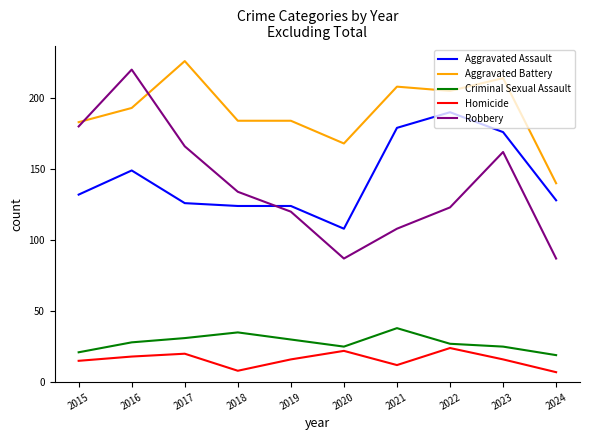

Rank the series at 2016 from highest to lowest value.

Robbery, Aggravated Battery, Aggravated Assault, Criminal Sexual Assault, Homicide